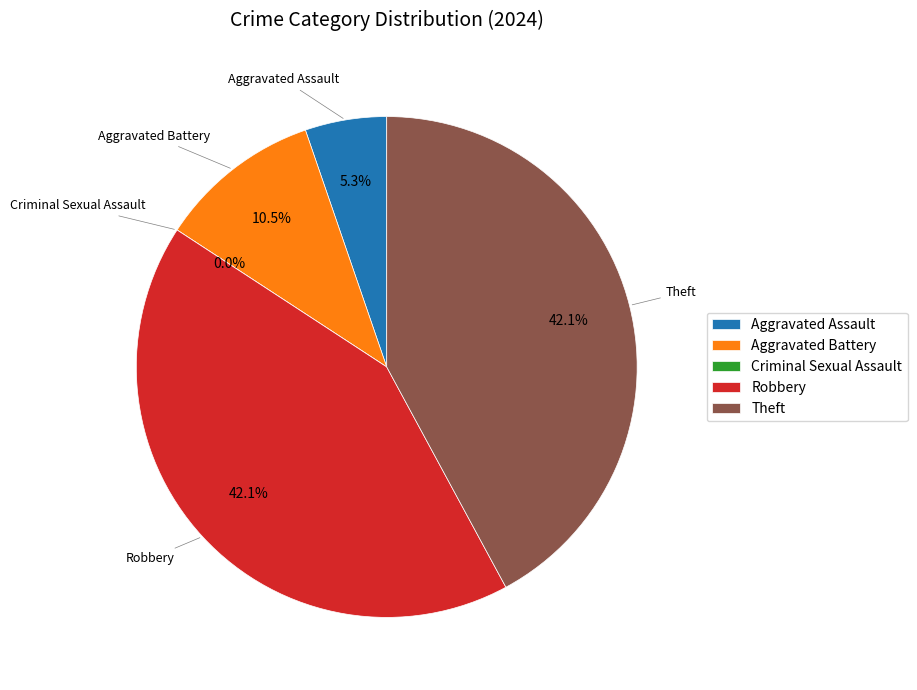

Rank the categories by value from lowest to highest.

Criminal Sexual Assault, Aggravated Assault, Aggravated Battery, Robbery, Theft